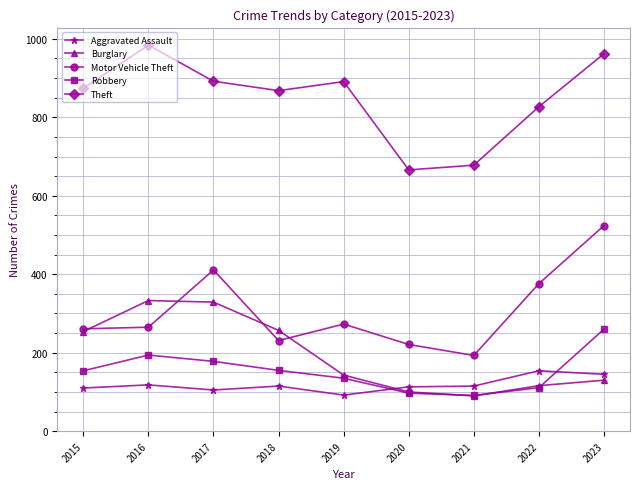

Rank the series by their maximum value, from highest to lowest.

Theft, Motor Vehicle Theft, Burglary, Robbery, Aggravated Assault